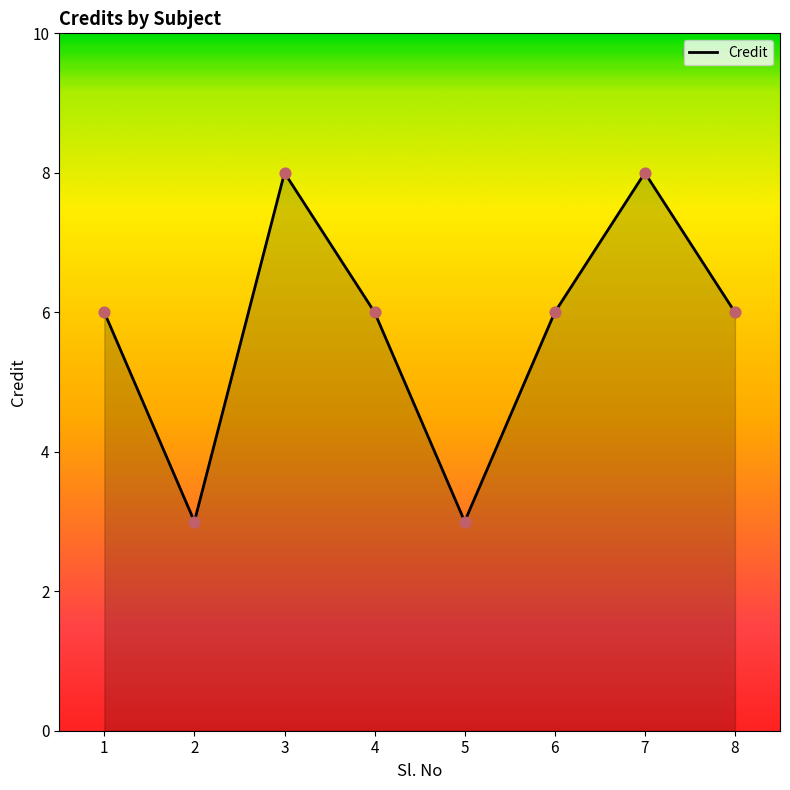

Between 3 and 5, which is larger?

3